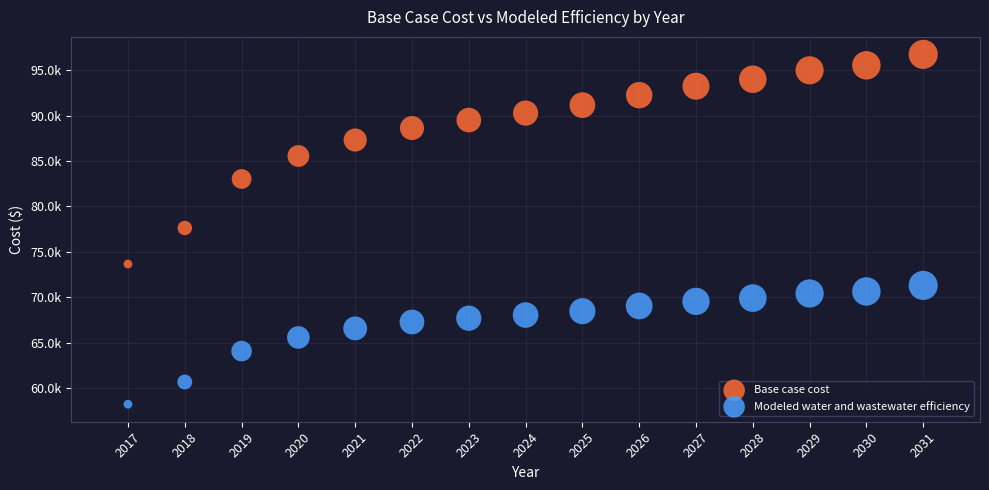

What are all the series names shown in the legend?

Base case cost, Modeled water and wastewater efficiency